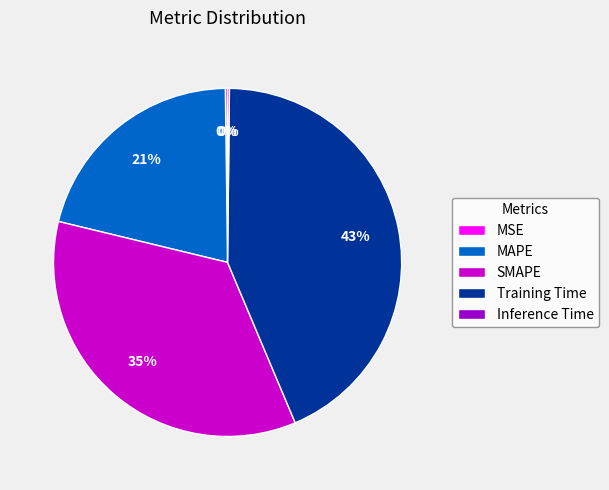

True or false: MAPE accounts for 32% of the total.

False